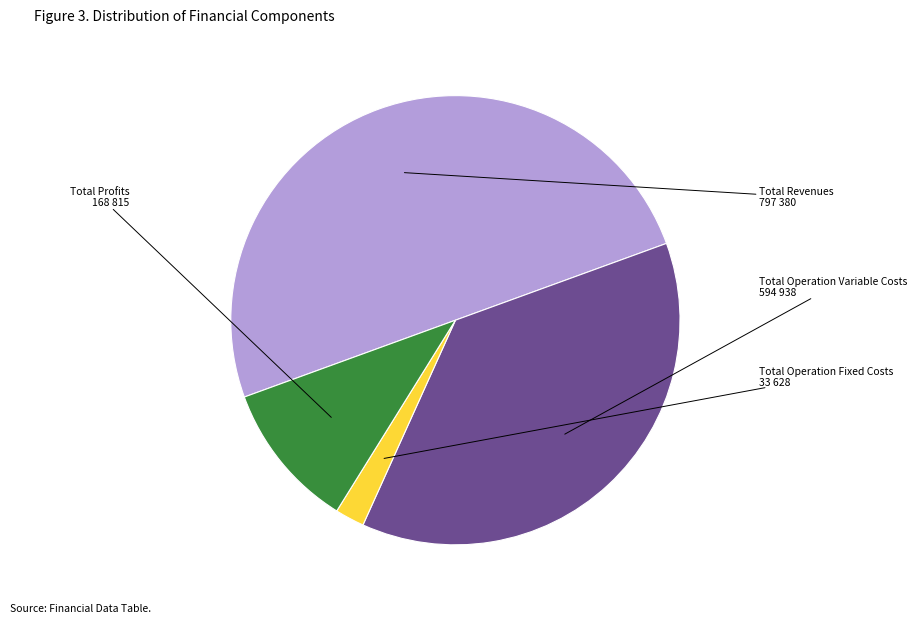

Count the number of slices in the pie.

4